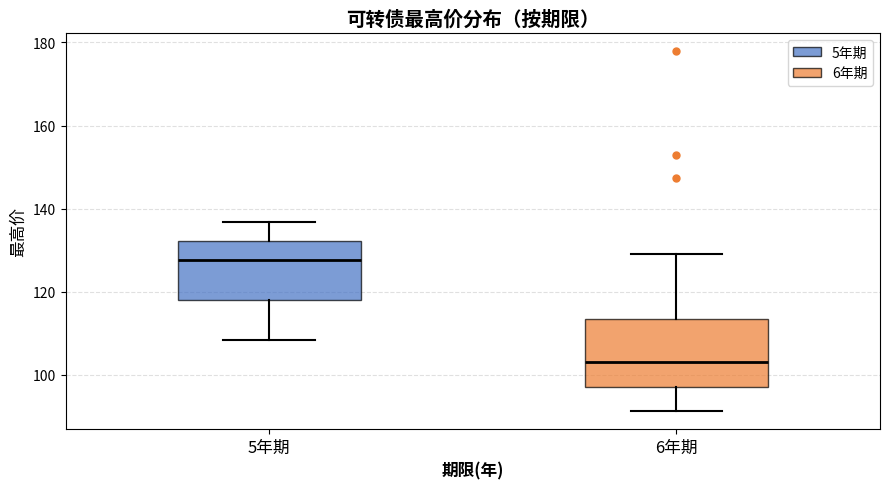

Reading left to right, read every box against the y-axis: the position of its median line, the range the box covers, and the ends of its whiskers. The values are not printed on the chart, so give them approximately, as read against the axis.

5年期: median 128, box 118 to 132, whiskers 108 to 136
6年期: median 104, box 98 to 114, whiskers 92 to 130